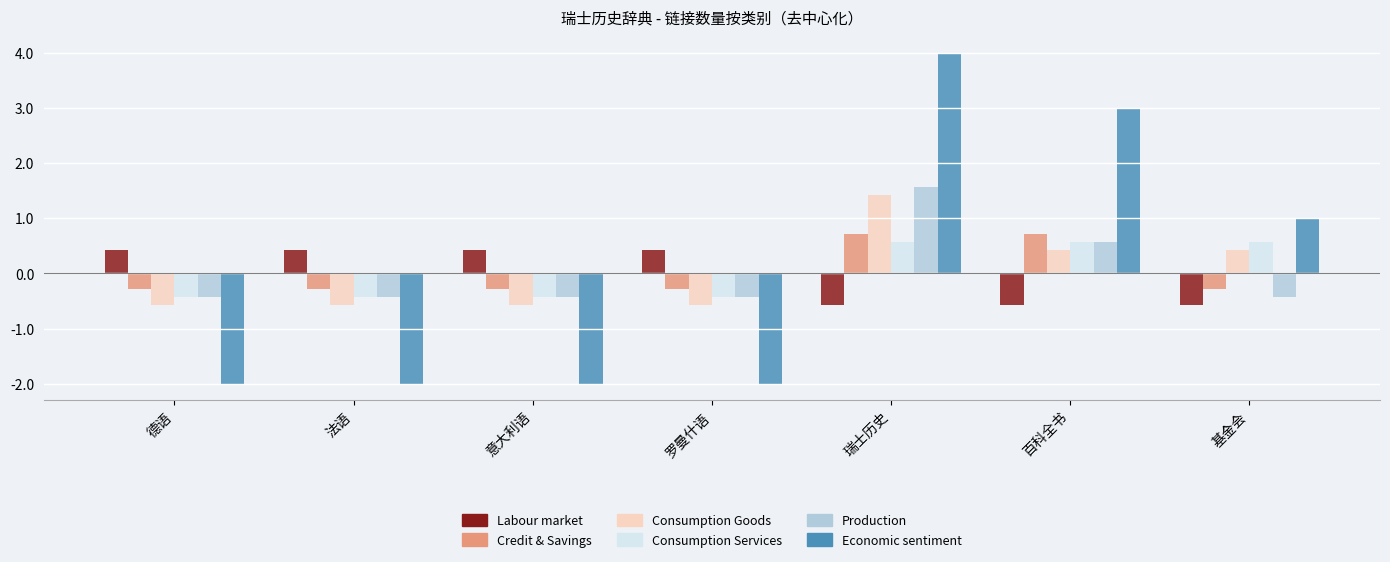

How many data points in Consumption Goods are less than 0?

4